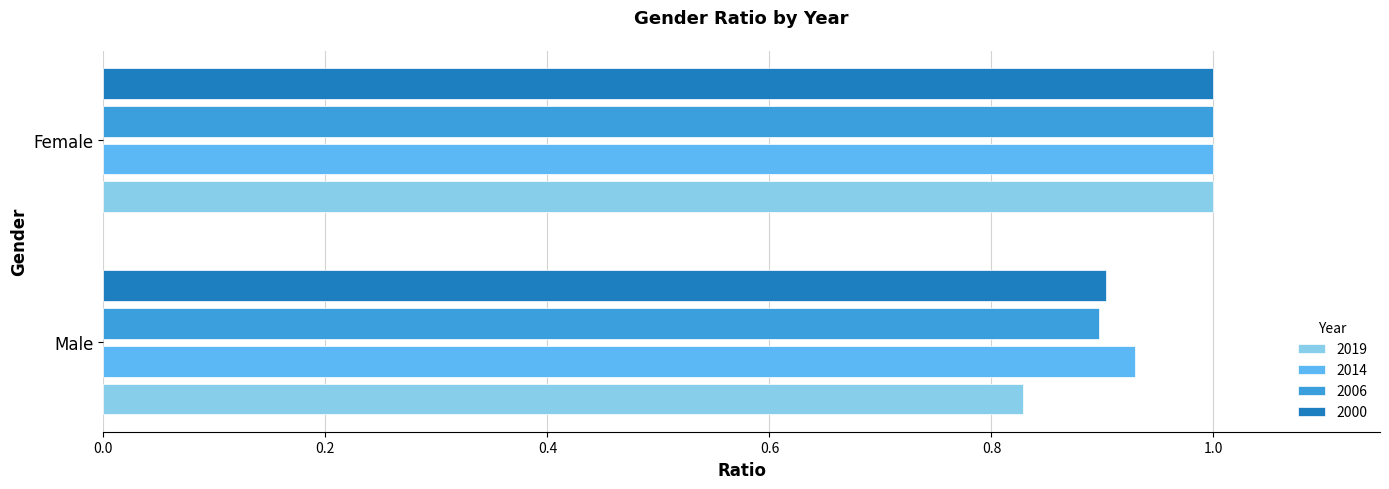

True or false: 2006 has a value of 0.3 at Female.

False